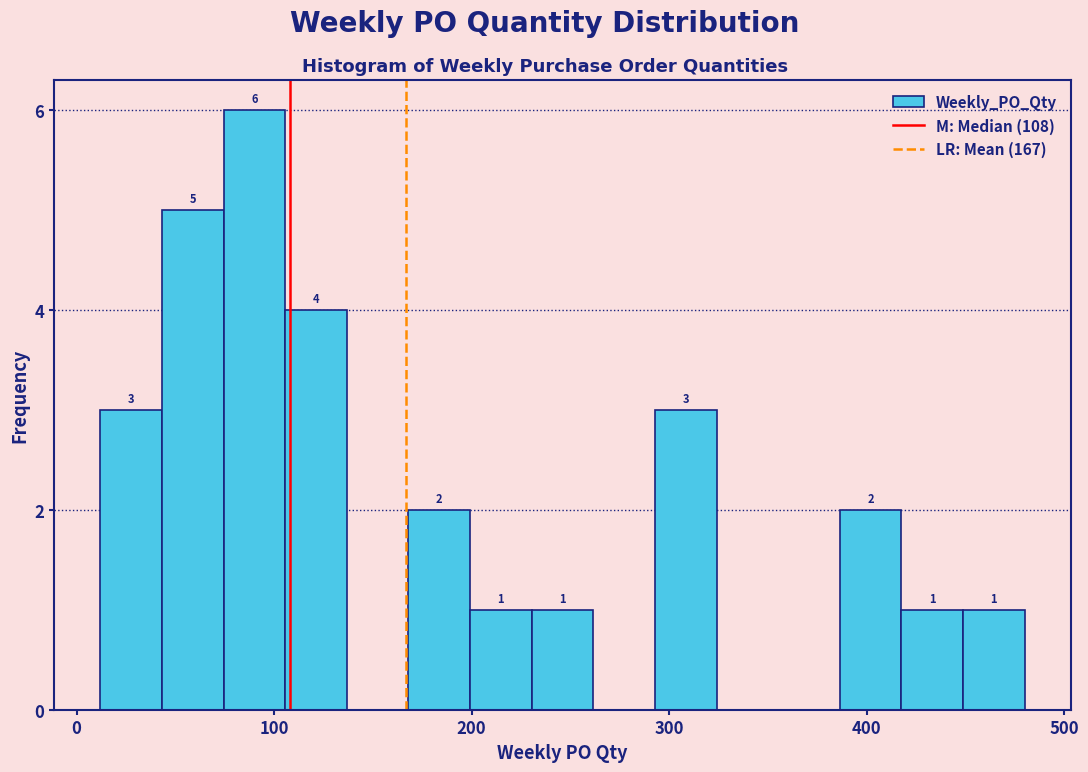

Around what value on the x-axis is the tallest bar? Give the approximate position of its centre, as read against the axis.

90